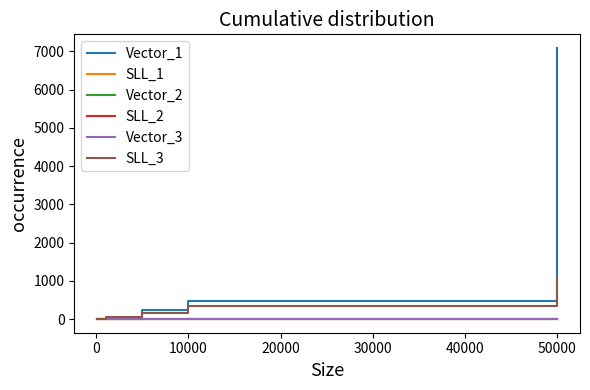

Is this an area chart (filled region under the line)?

No